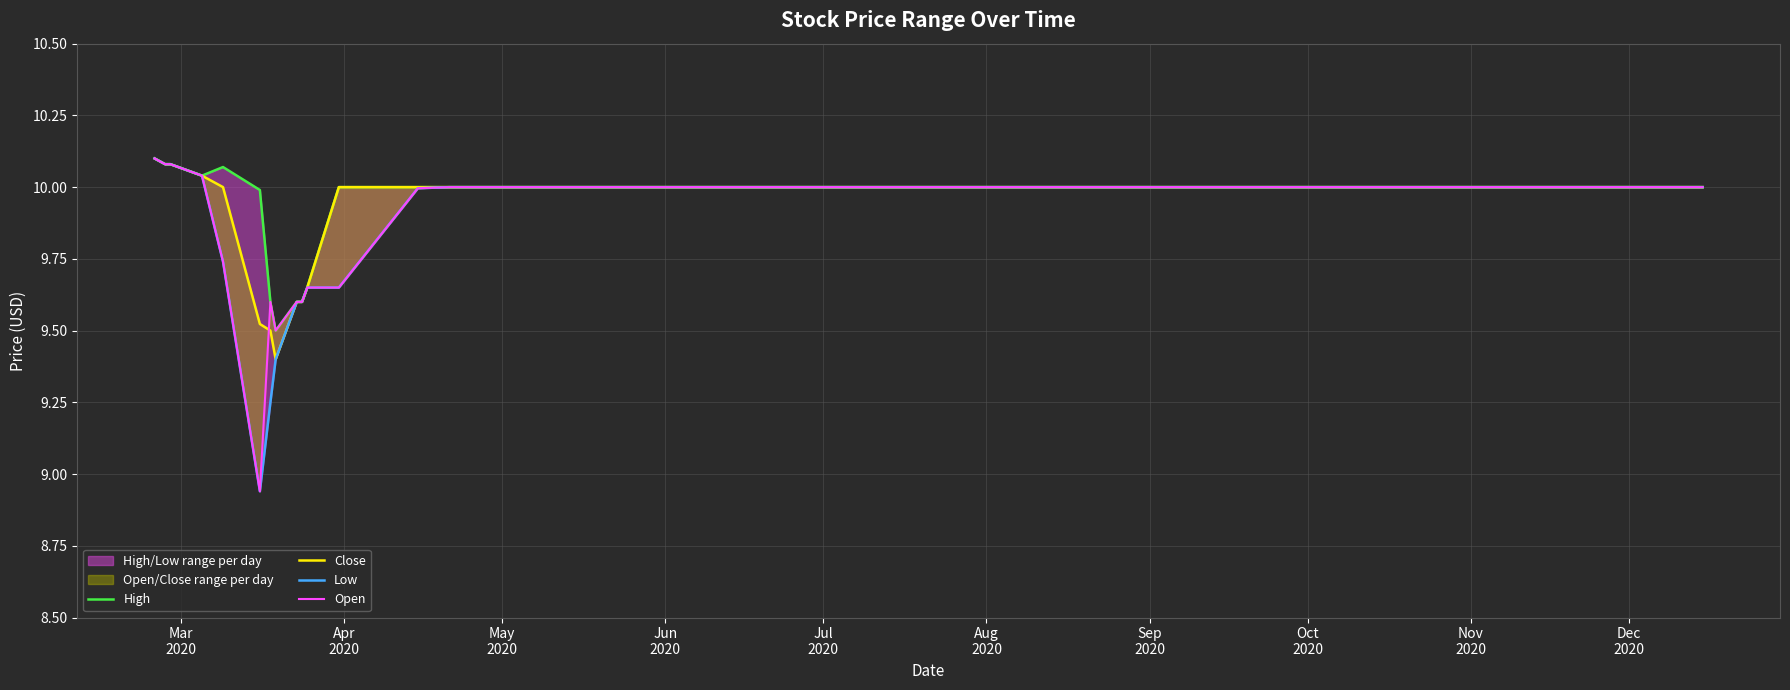

How many data points in Low are above 10?

4